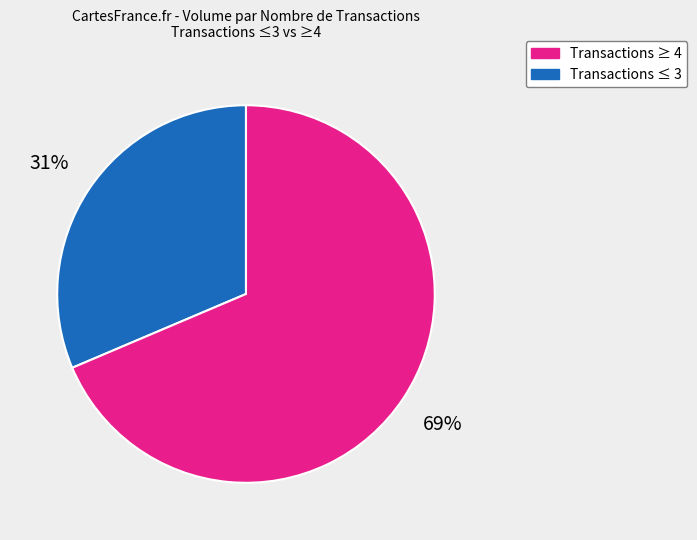

Does any single category account for the majority?

Yes